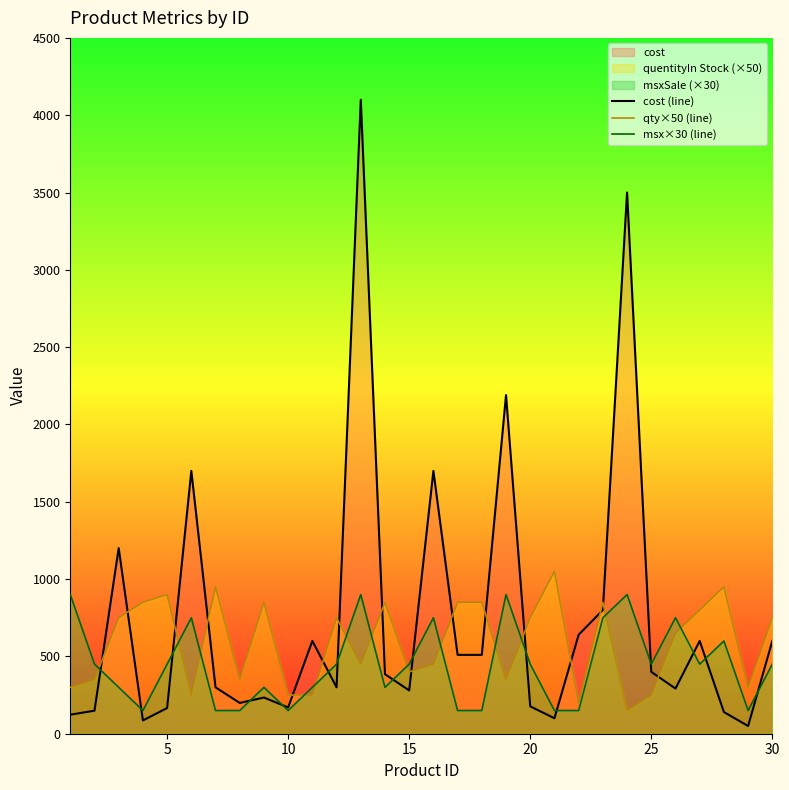

In msx×30 (line), how many points are lower than both neighbors (excluding endpoints)?

6